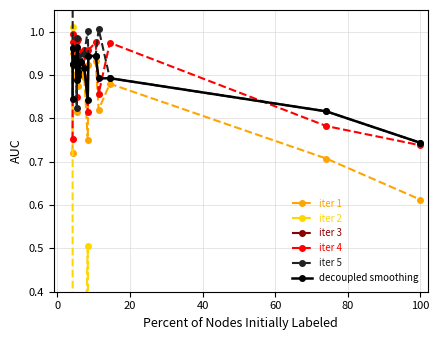

True or false: iter 4 and iter 1 cross at least once.

False